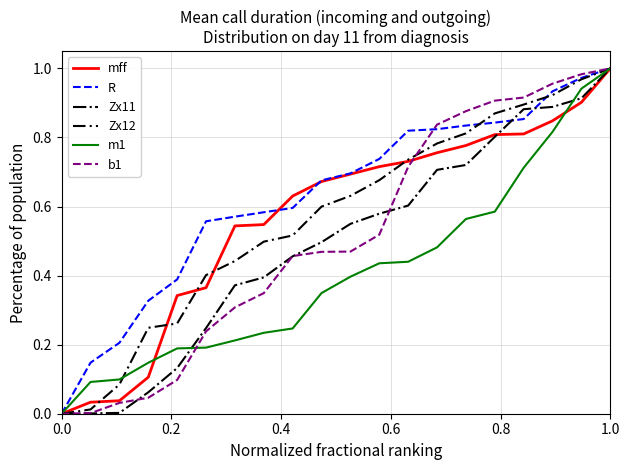

Which series has the largest total across all categories?

R